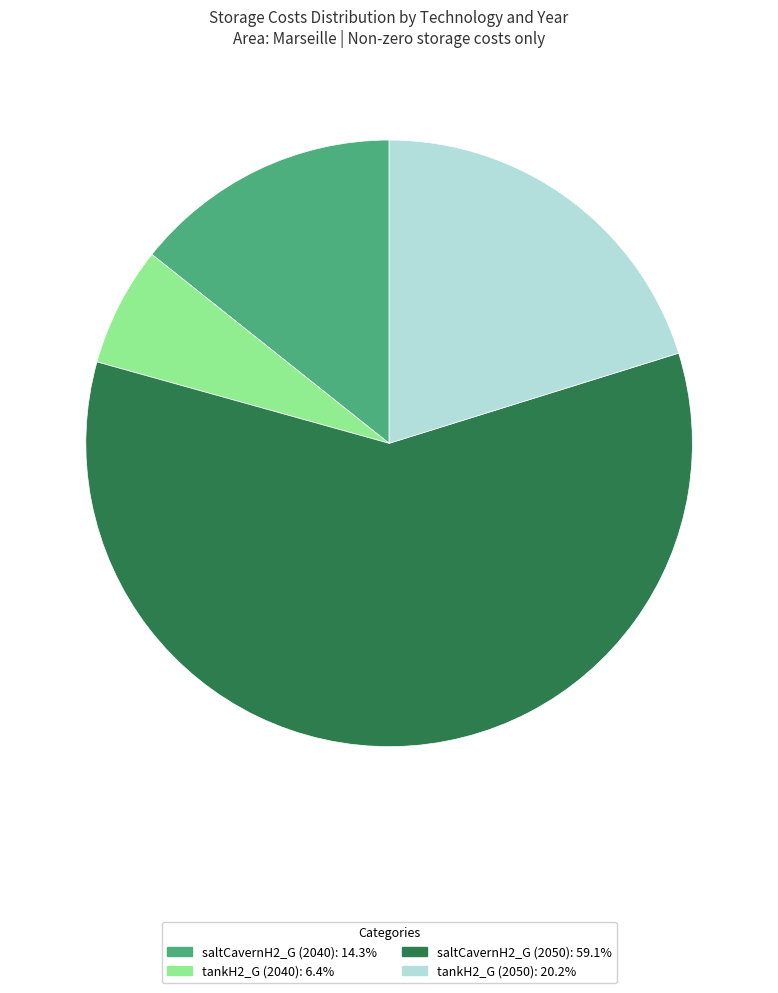

What is the largest slice in the pie chart?

saltCavernH2_G (2050)